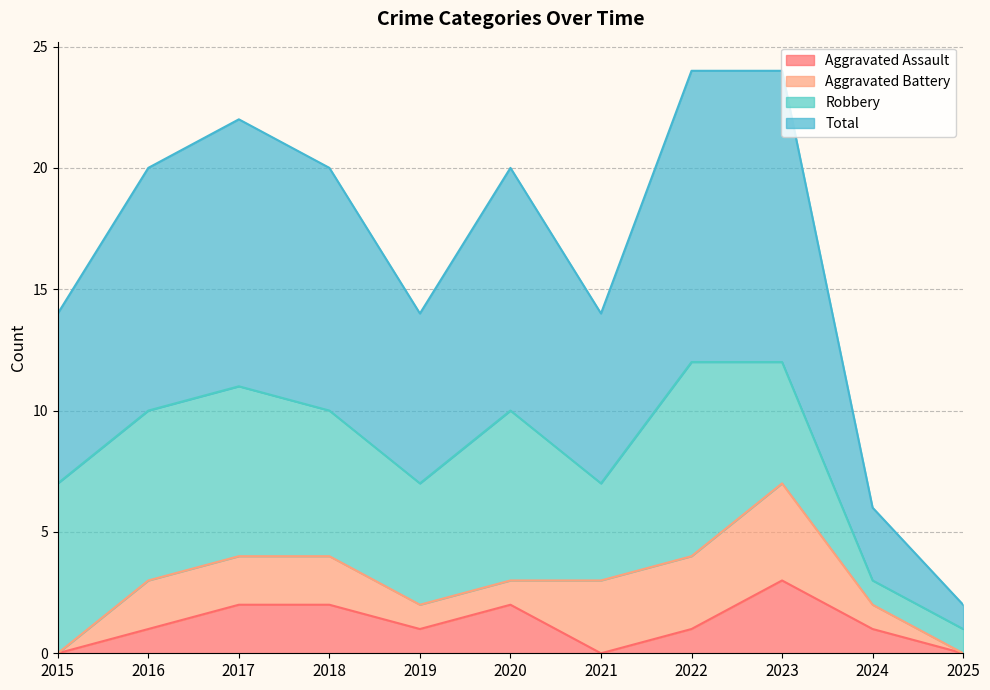

At which category does Aggravated Assault reach its first local valley?

2019